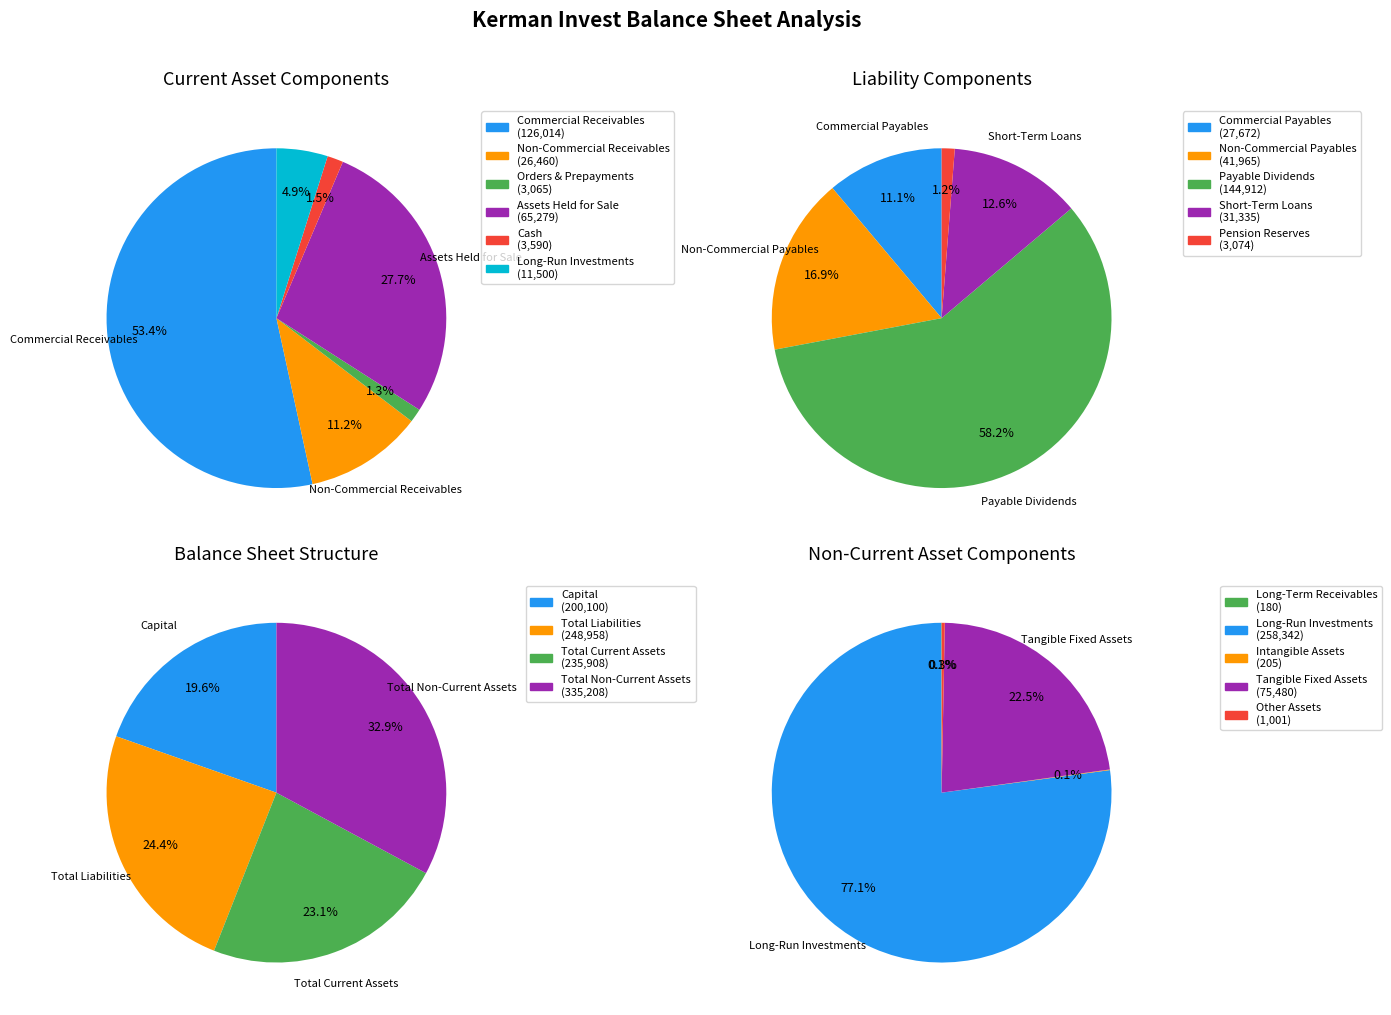

To the nearest percent, what is the average slice percentage?

17%